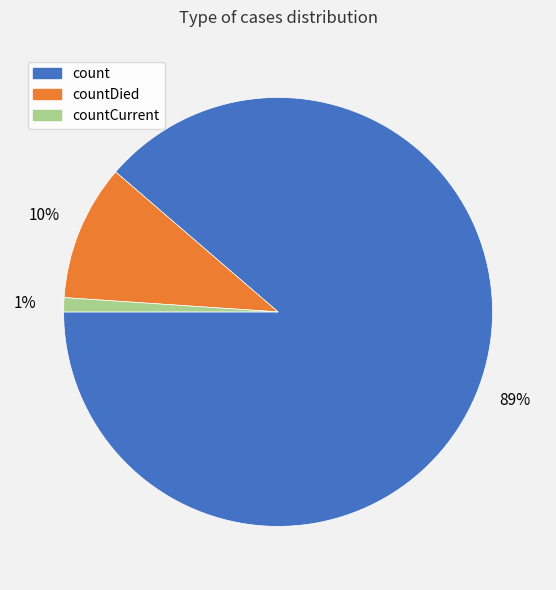

Is it true that countDied is 10% of the pie?

True